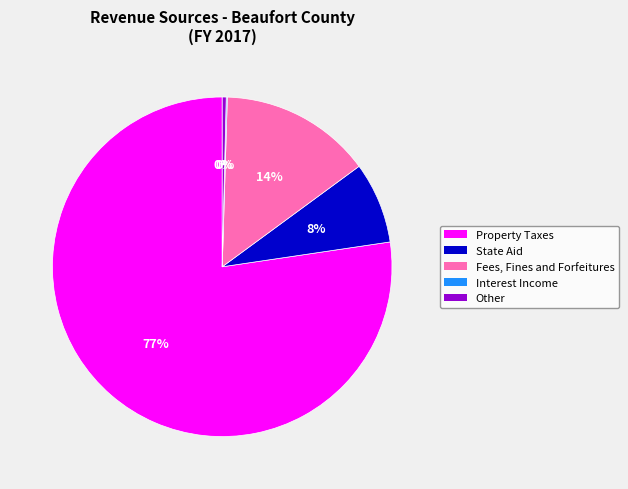

Which category has the biggest portion of the pie?

Property Taxes